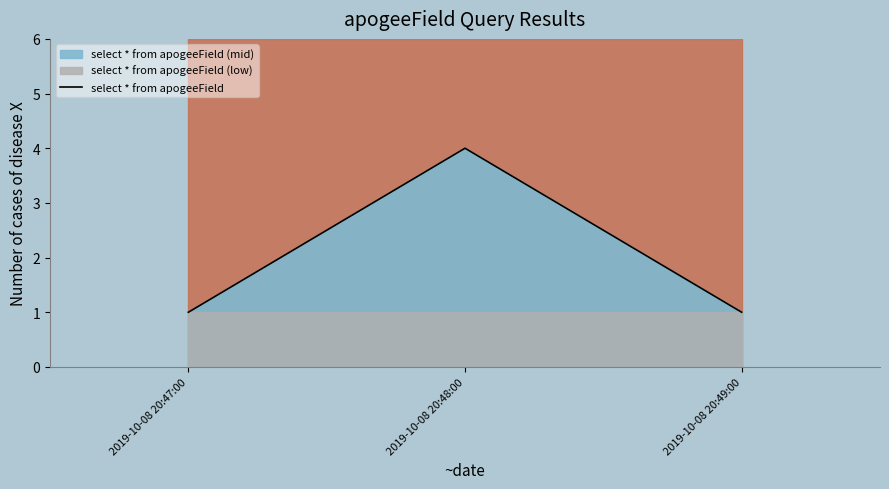

What is the label of the 1st point from the right?

2019-10-08 20:49:00